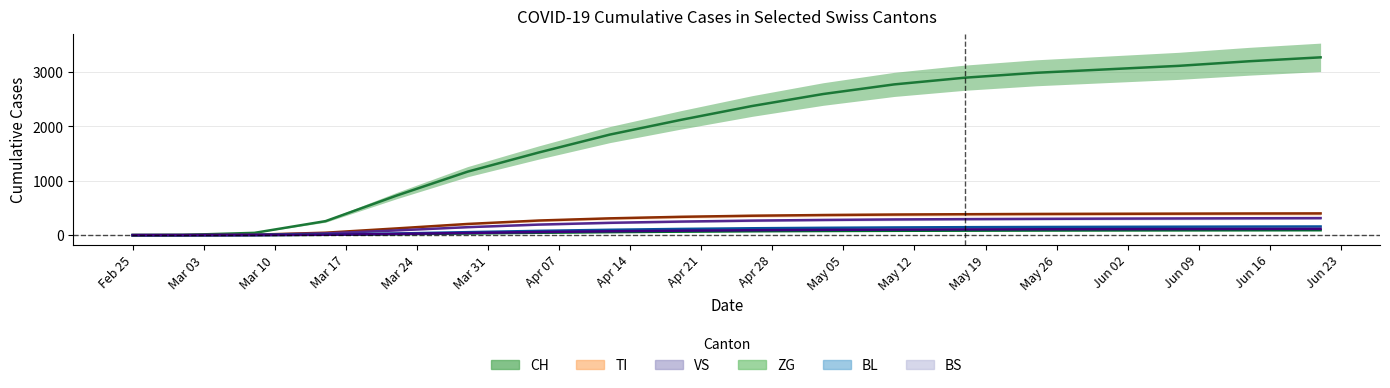

Is the value of BL at 2020-06-07 greater than the value of BS at 2020-06-14?

Yes